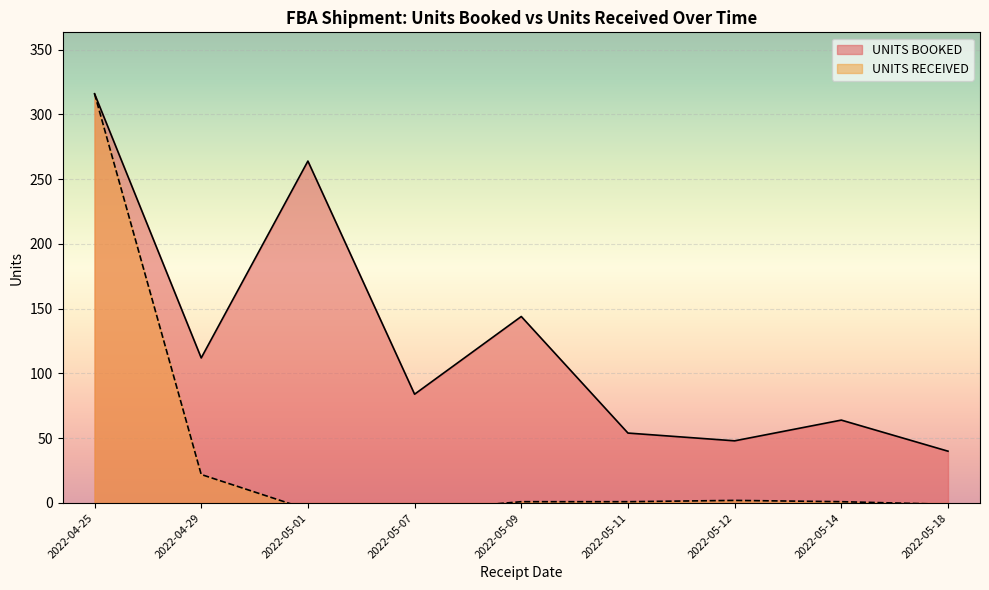

Rank the series by their maximum value, from lowest to highest.

UNITS RECEIVED, UNITS BOOKED